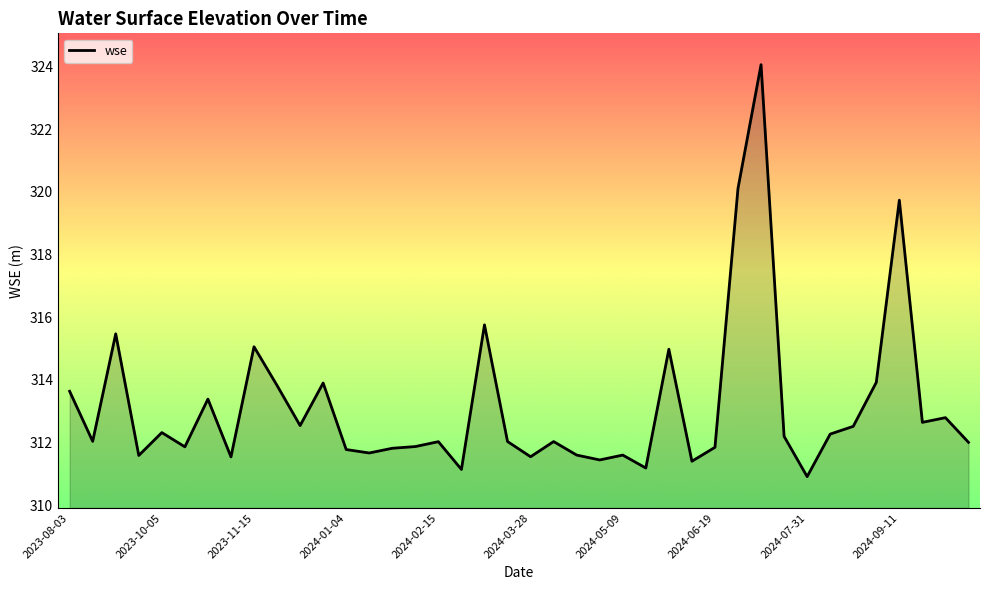

How many series are shown in this chart?

1